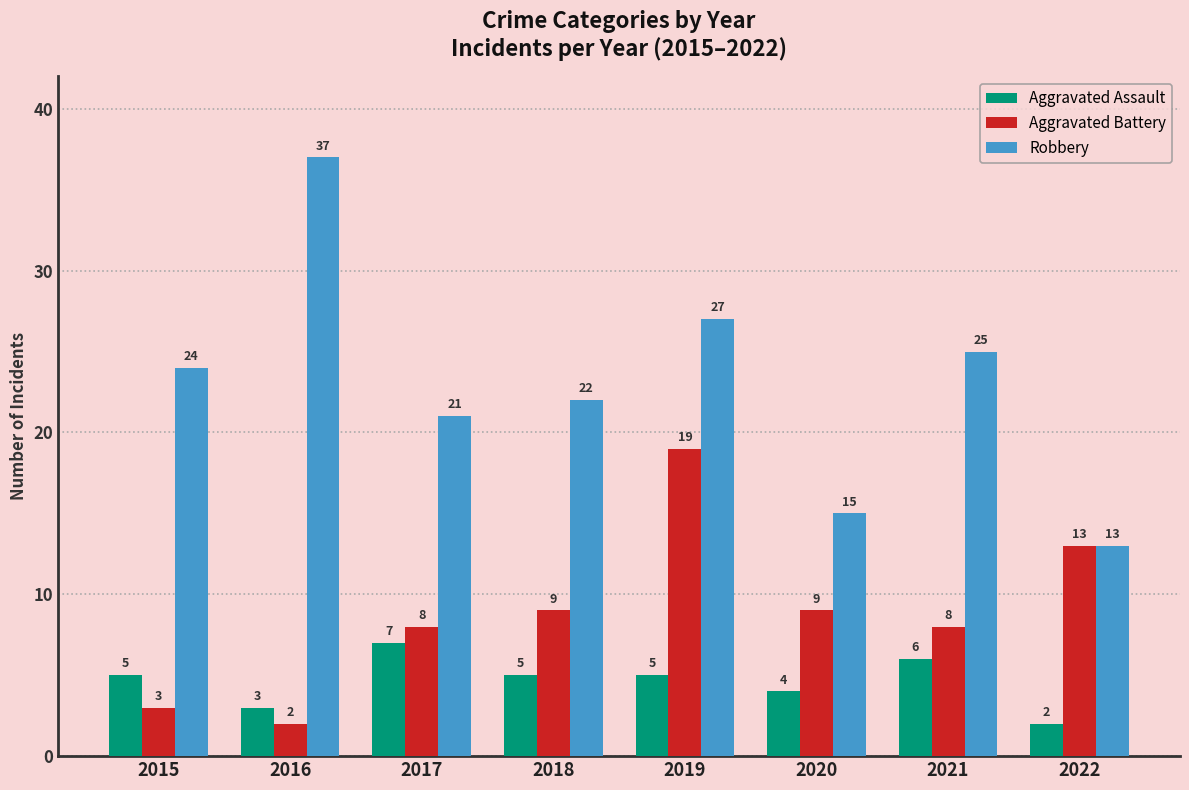

Is the value of Aggravated Battery at 2016 greater than the value of Robbery at 2019?

No